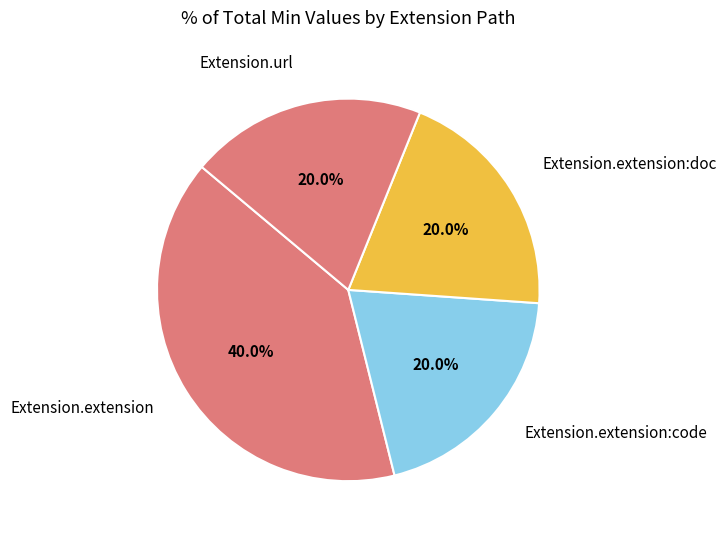

How many segments does this pie chart have?

4